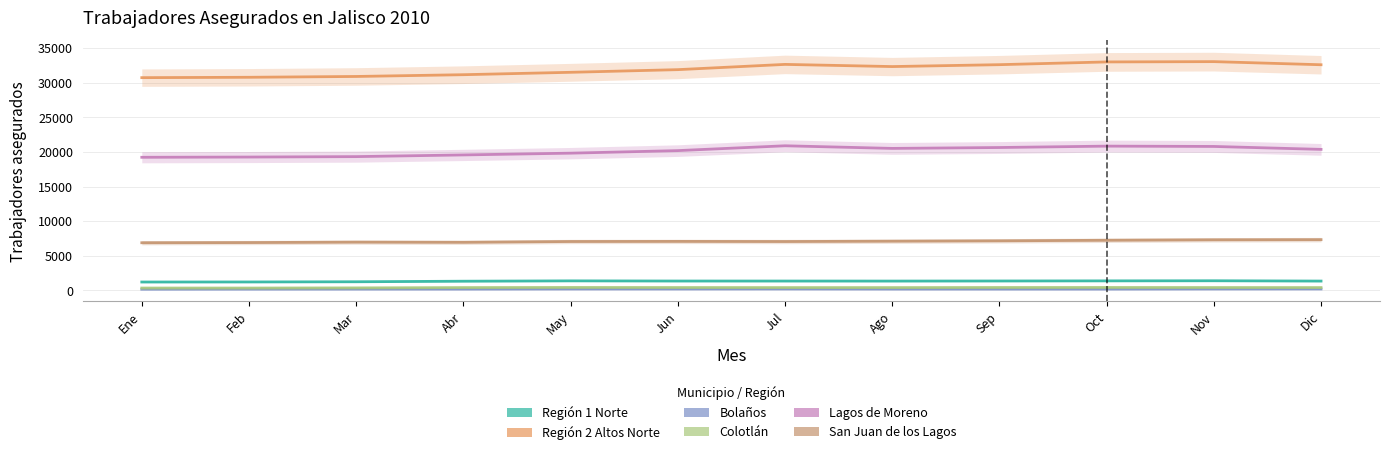

Reading left to right, extract all data points from this chart.

Región 1 Norte: 1214	1221	1250	1330	1379	1356	1354	1350	1362	1378	1394	1350
Región 2 Altos Norte: 30744	30797	30915	31170	31516	31900	32659	32345	32619	33015	33059	32608
Bolaños: 173	183	188	190	205	204	208	195	192	191	206	210
Colotlán: 344	342	365	410	427	417	410	408	421	424	416	411
Lagos de Moreno: 19236	19271	19333	19577	19832	20201	20899	20520	20648	20849	20802	20379
San Juan de los Lagos: 6887	6916	6975	6949	7067	7083	7064	7112	7165	7245	7312	7334